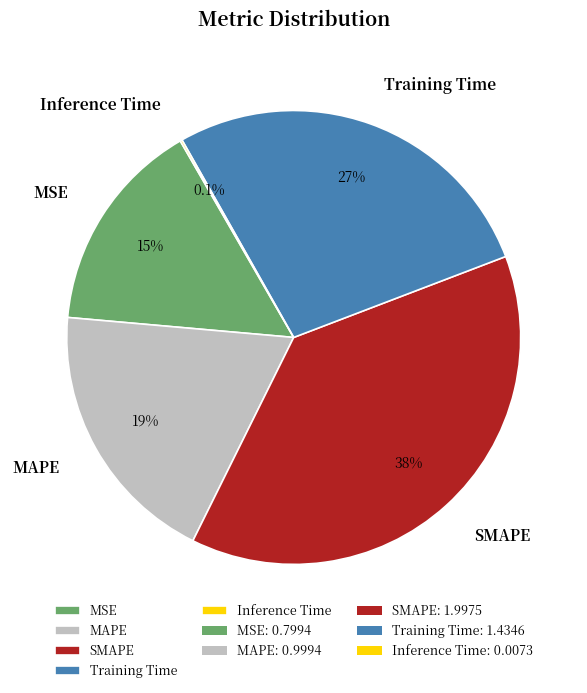

Does MAPE represent more than half of the total?

No